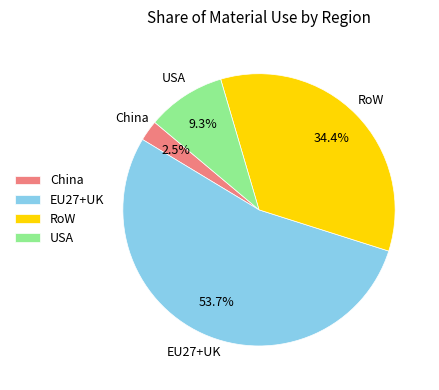

What percentage do EU27+UK and RoW together represent?

88.2%